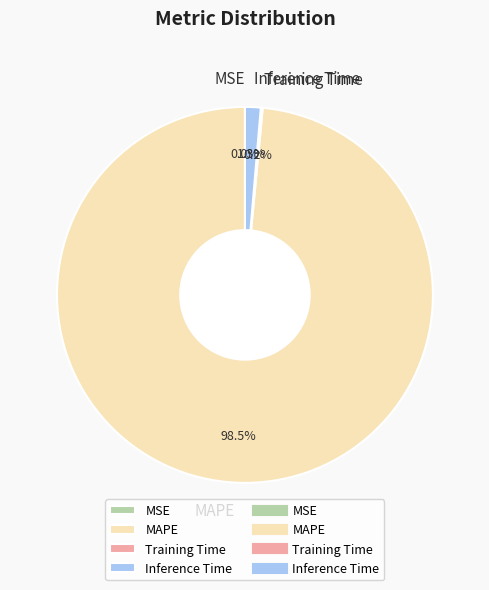

Is it true that Inference Time is 11% of the pie?

False